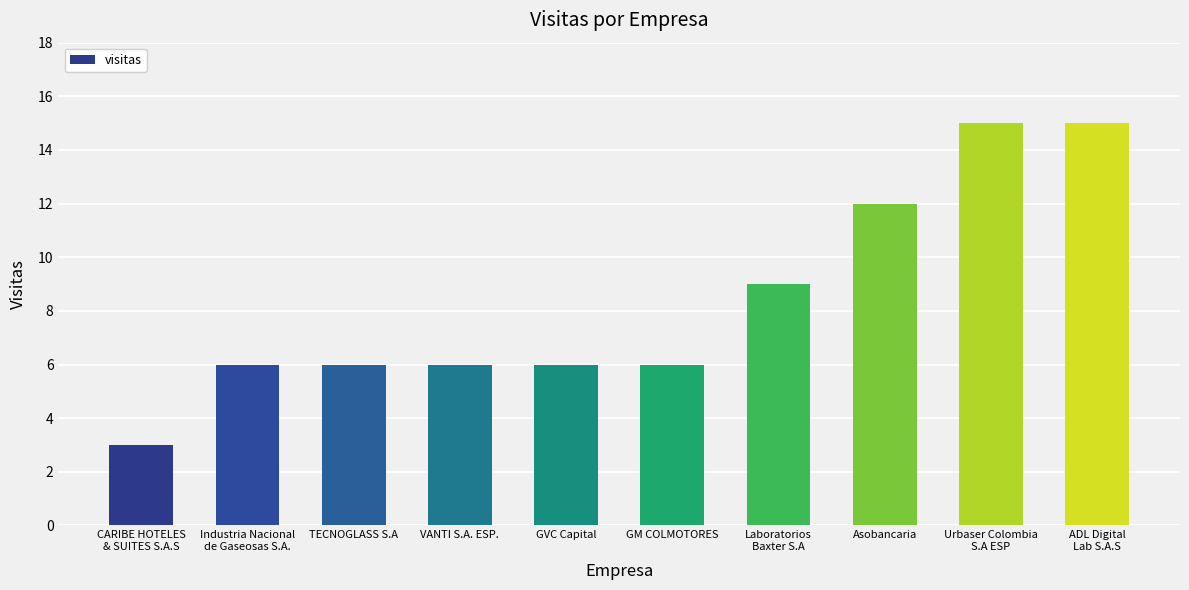

What is the maximum value shown in the chart?

15